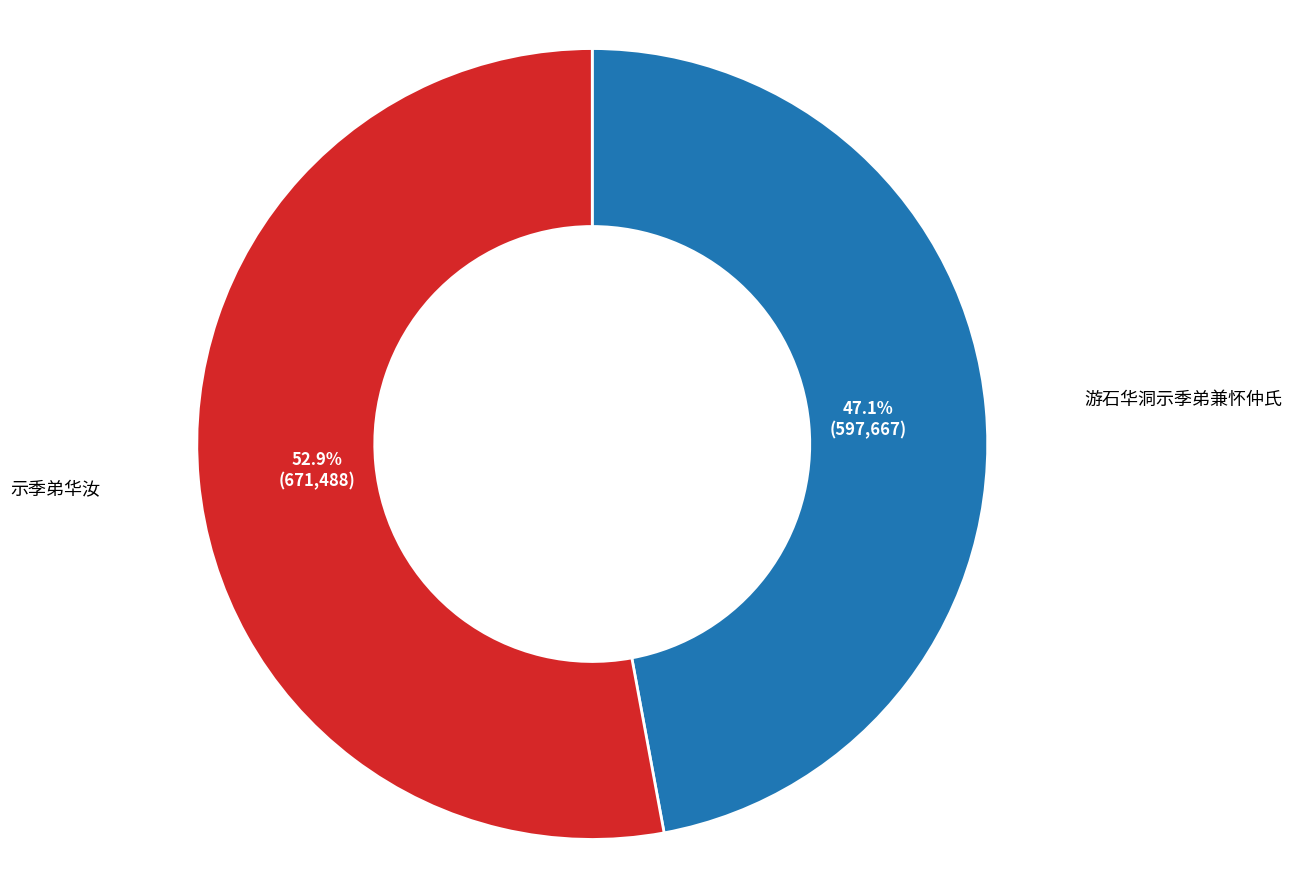

The 示季弟华汝 slice represents 67% of the pie. True or false?

False